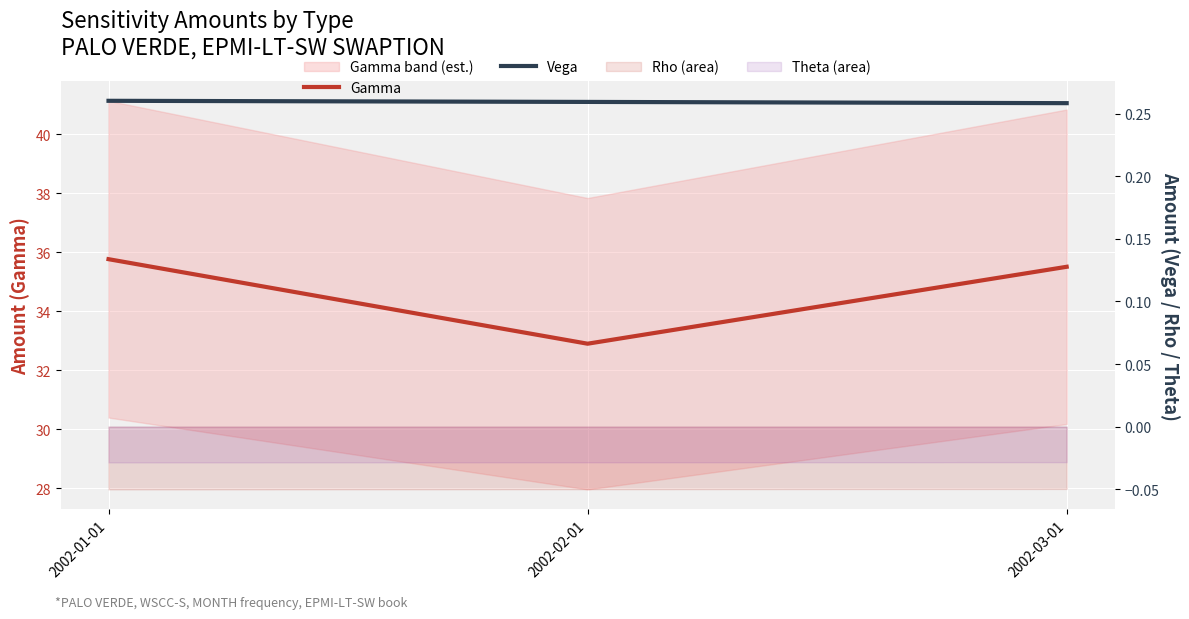

What is the sum of all Vega values?

0.8